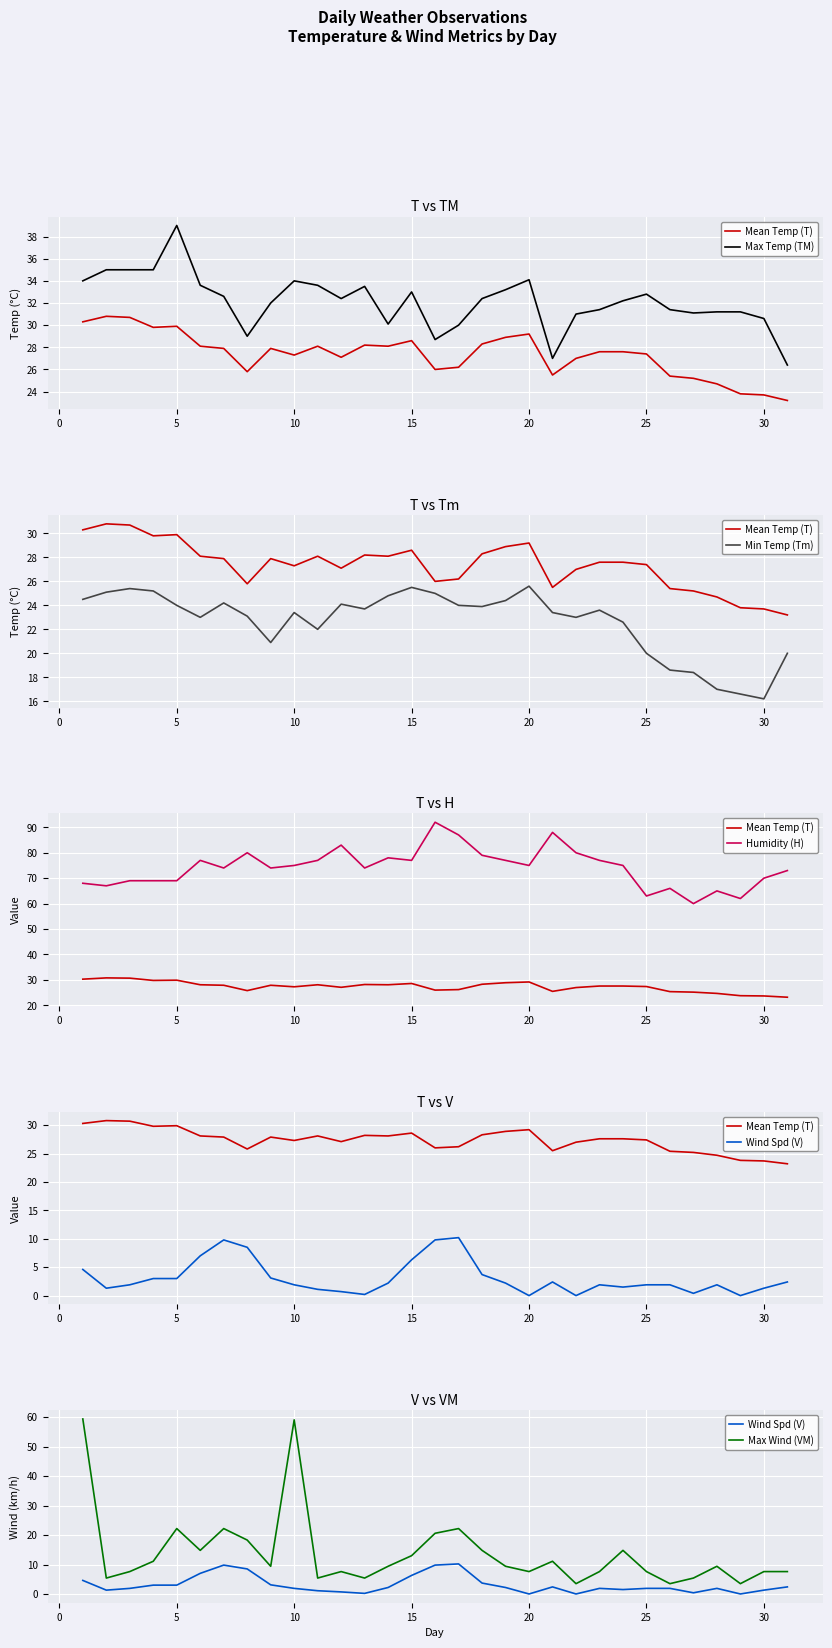

True or false: Mean Temp (T) and Max Wind (VM) cross at least once.

True